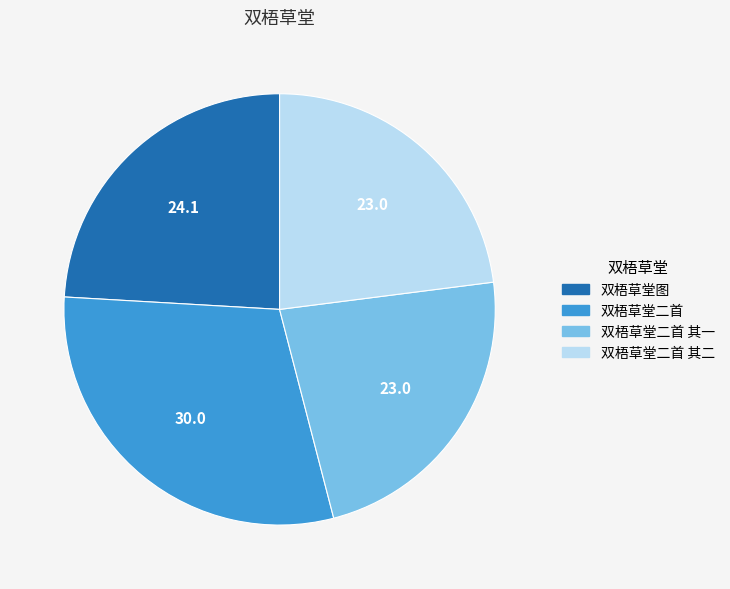

Which has a higher value, 双梧草堂二首 or 双梧草堂二首 其二?

双梧草堂二首